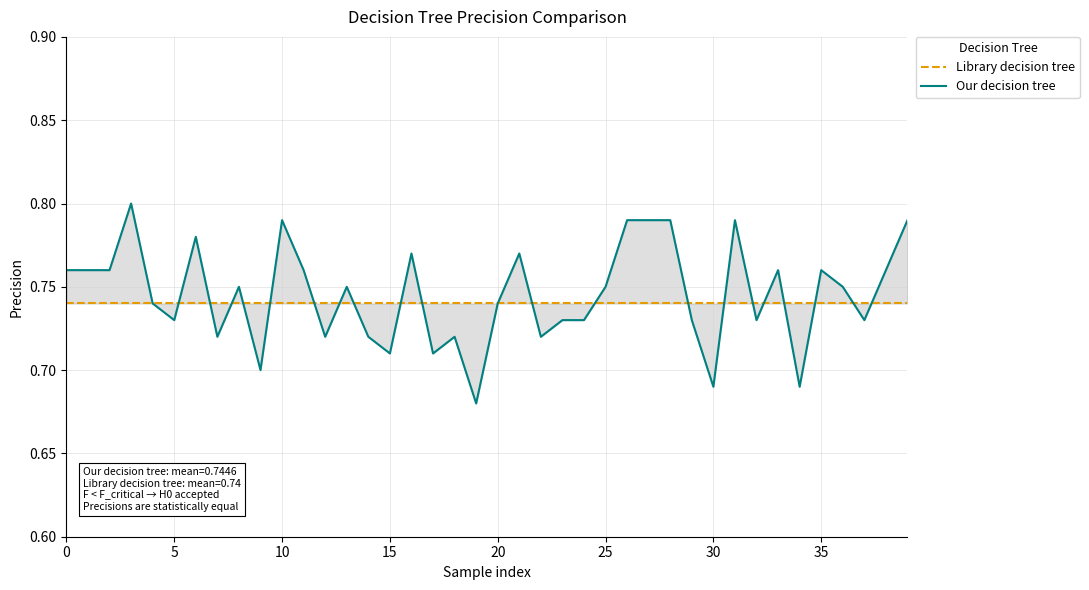

Is it true that Our decision tree equals 1.2 at 15?

False